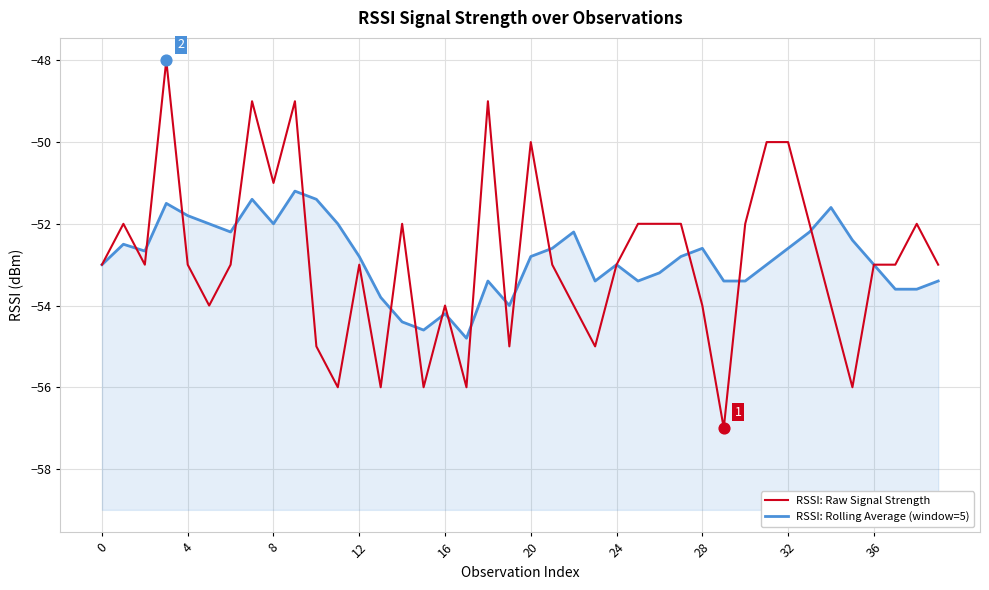

What are all the series names shown in the legend?

RSSI: Raw Signal Strength, RSSI: Rolling Average (window=5)